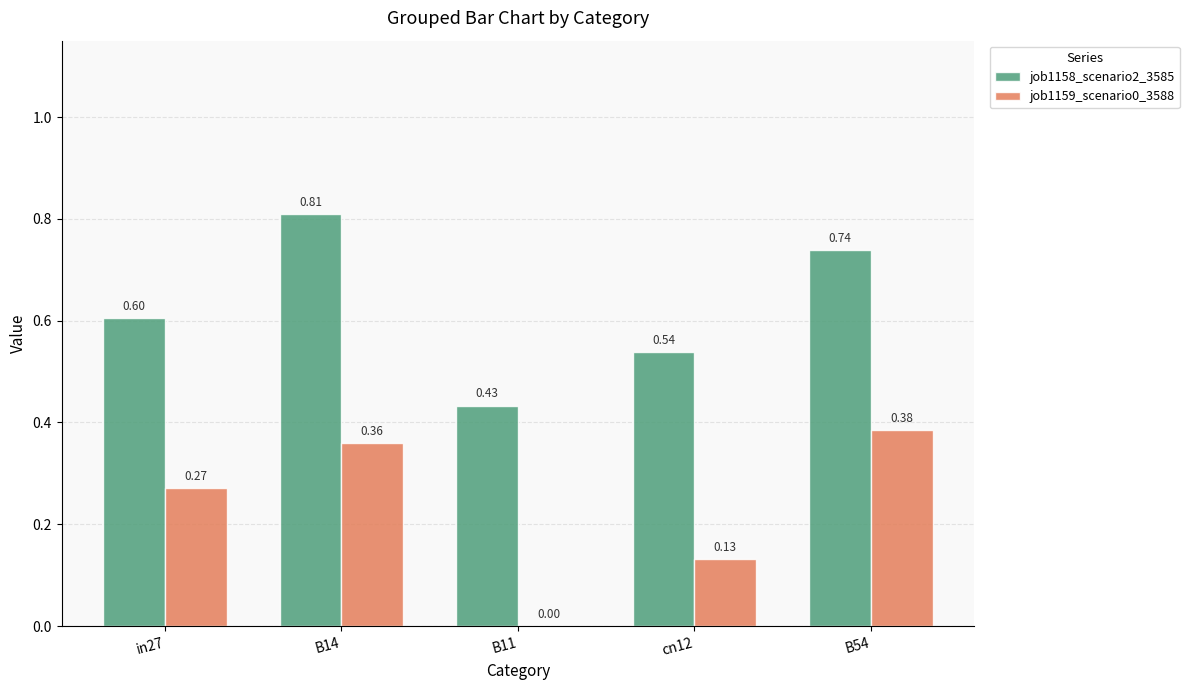

At which label does job1158_scenario2_3585 reach its peak?

B14